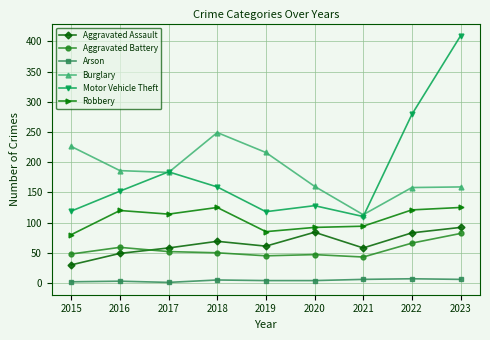

How many series are shown in this chart?

6